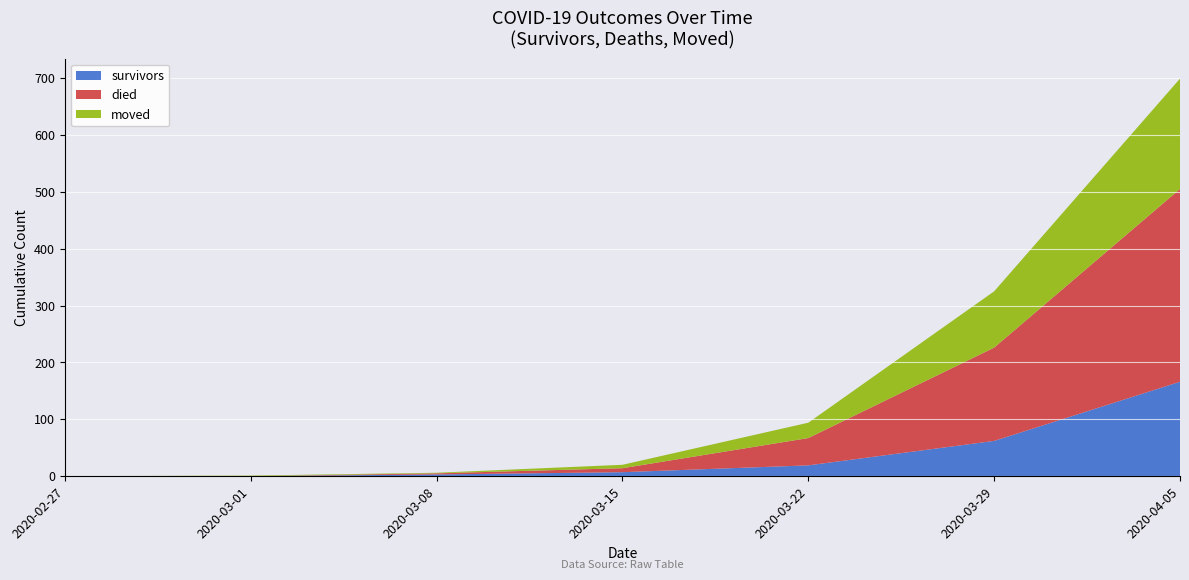

What is the maximum value for survivors?

166